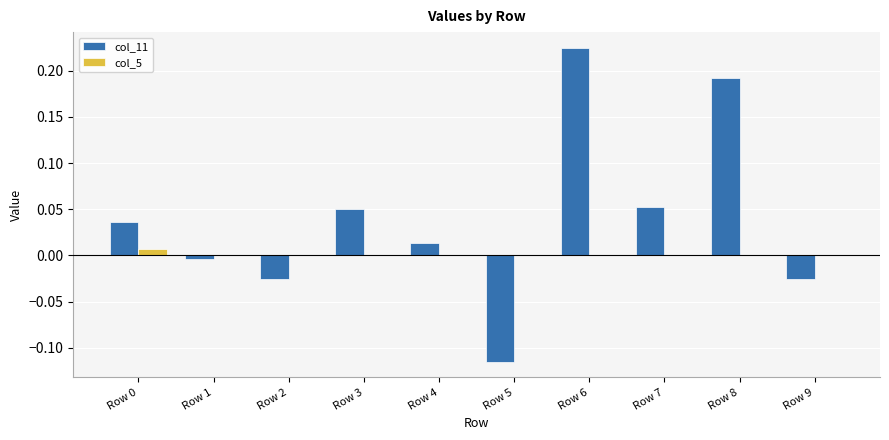

True or false: col_5 has a value of 0.0 at Row 6.

True